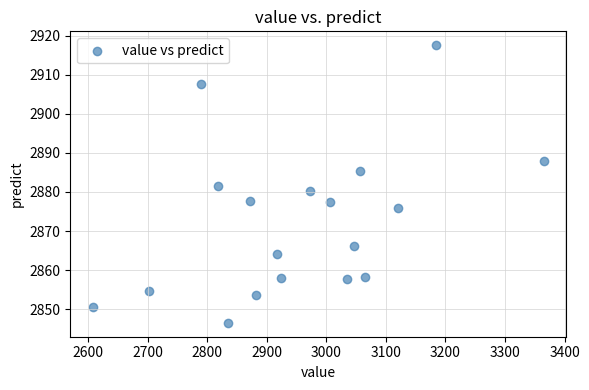

What is the range of X values (max minus min)?

757.7